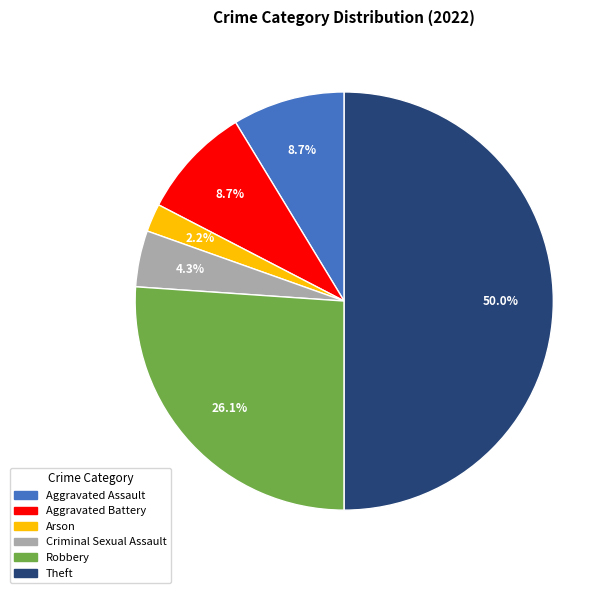

Which category has the biggest portion of the pie?

Theft